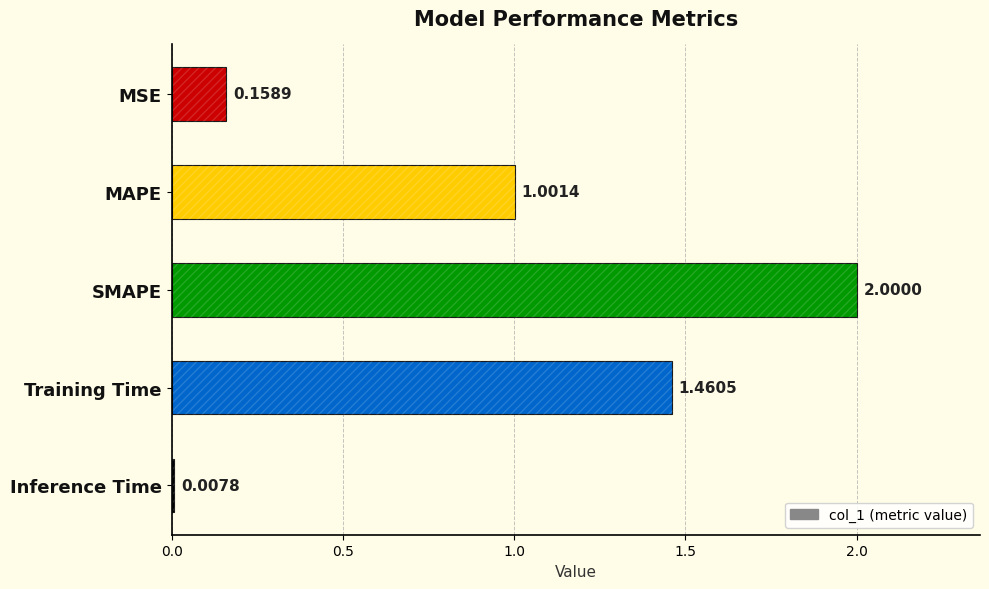

How many series are shown in this chart?

1